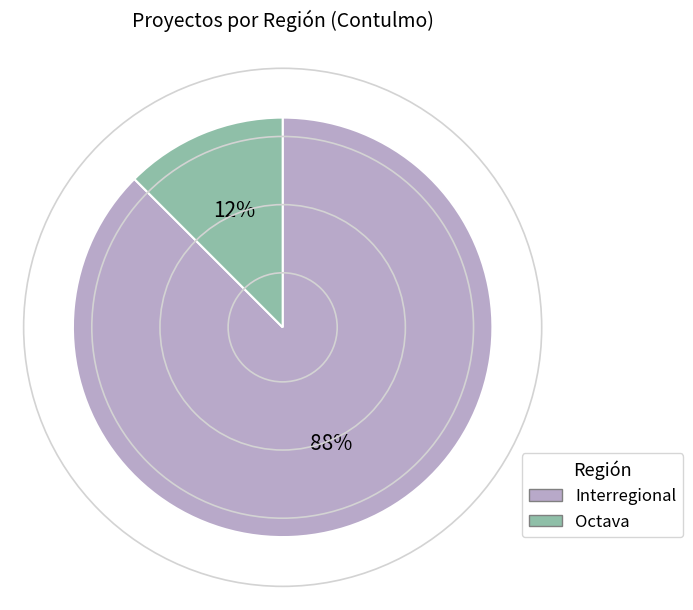

How many slices are in this pie chart?

2